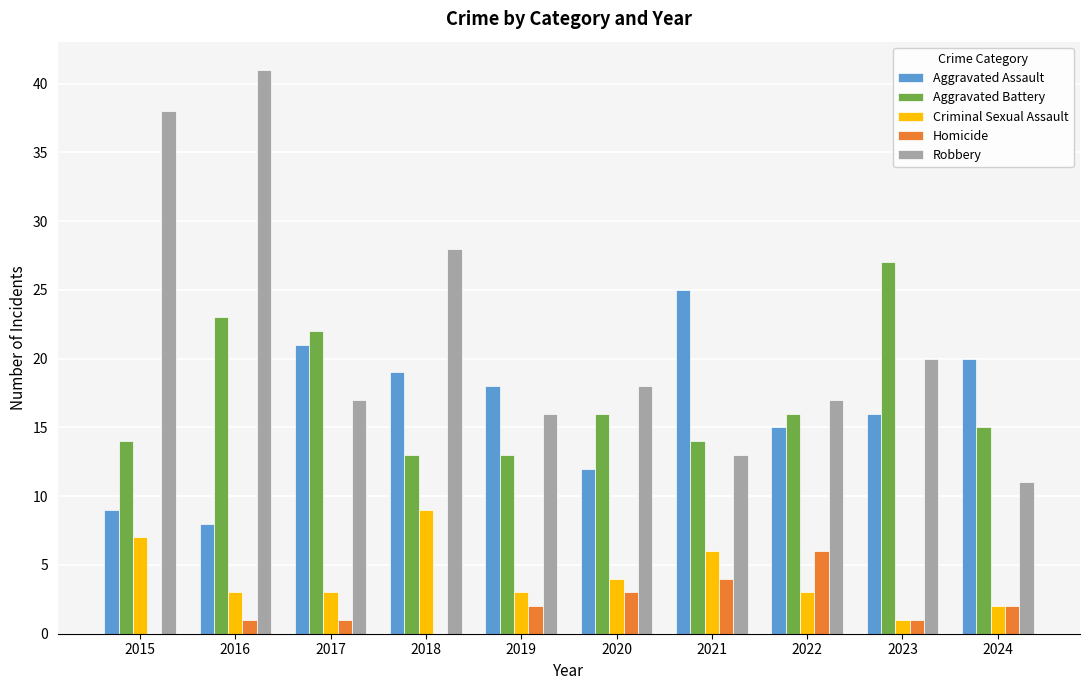

The value of Aggravated Assault at 2021 is 25. True or false?

True